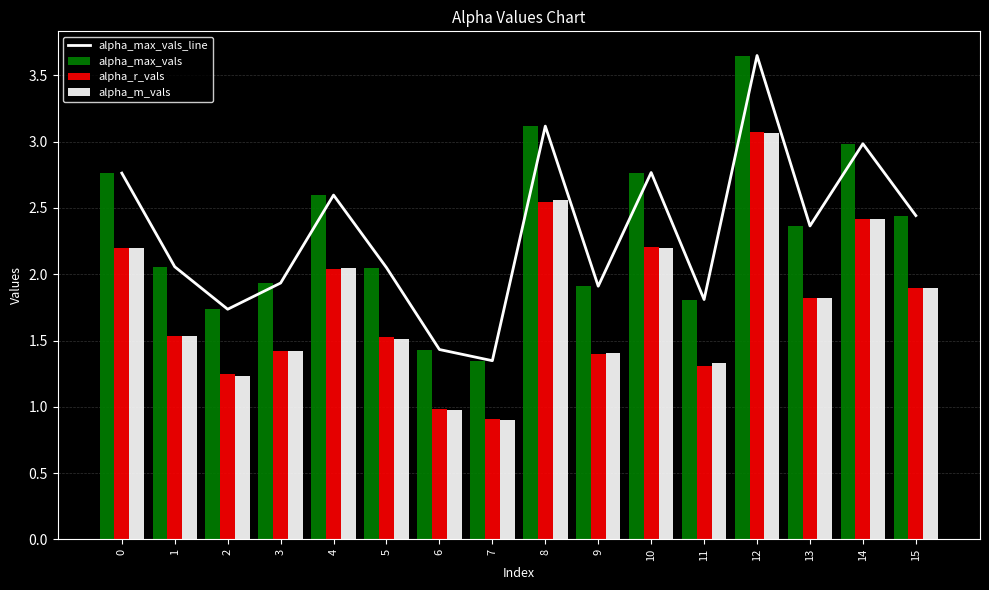

List the series in order of their peak value, highest first.

alpha_max_vals_line, alpha_max_vals, alpha_r_vals, alpha_m_vals